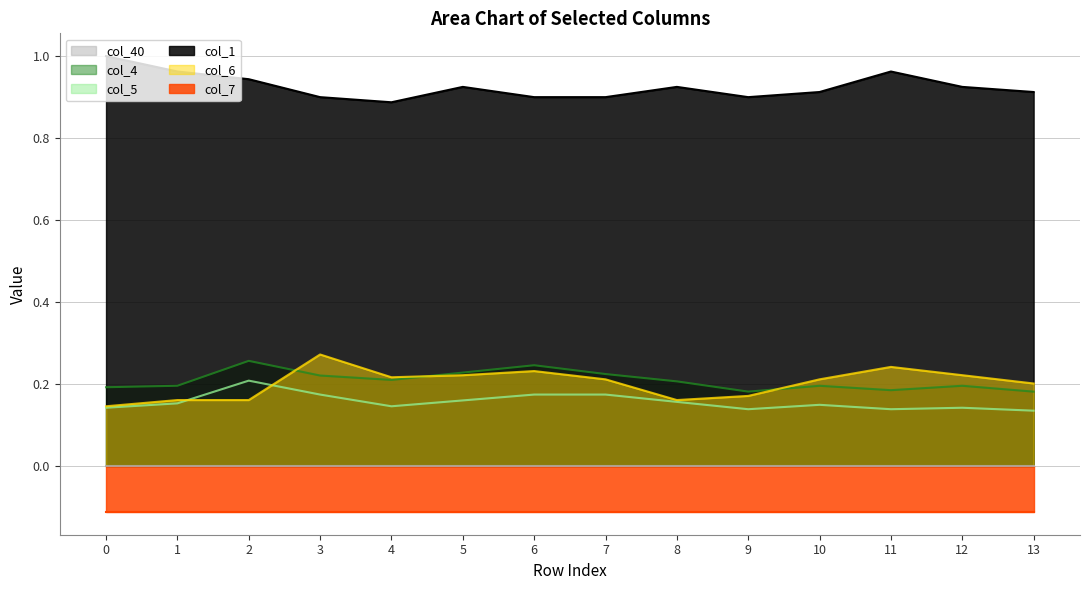

True or false: col_1 and col_5 cross at least once.

False